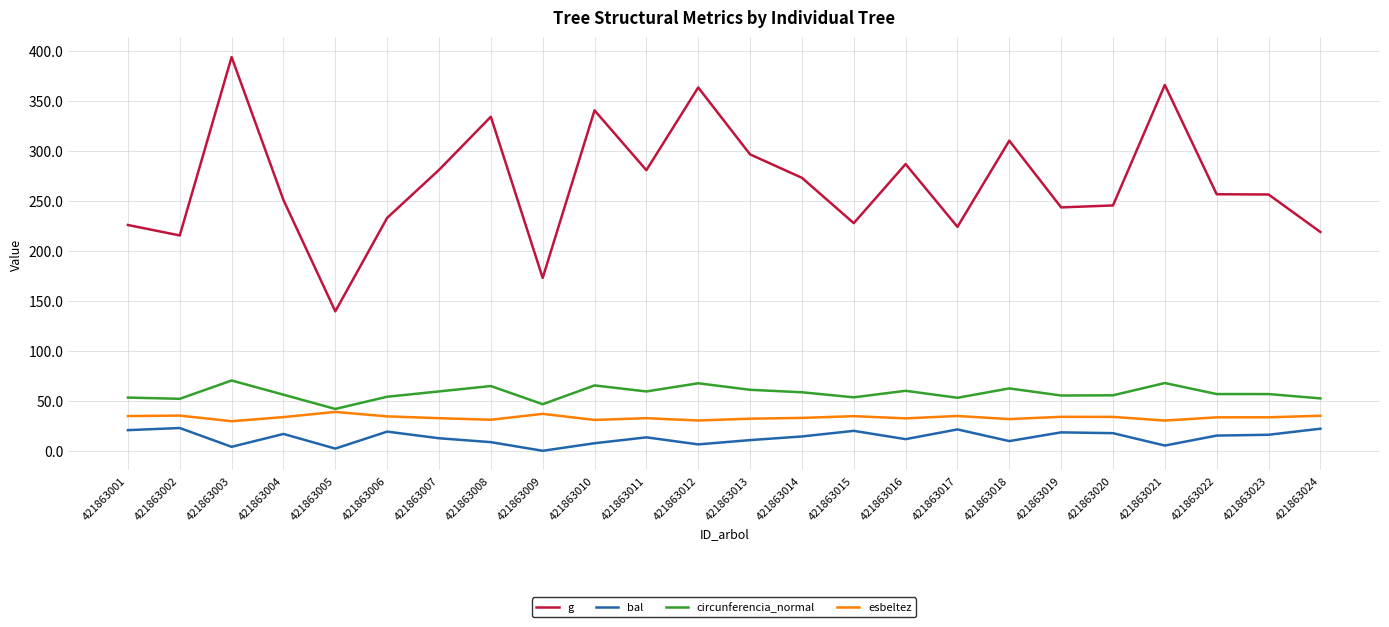

Which series has the largest range (max minus min)?

g